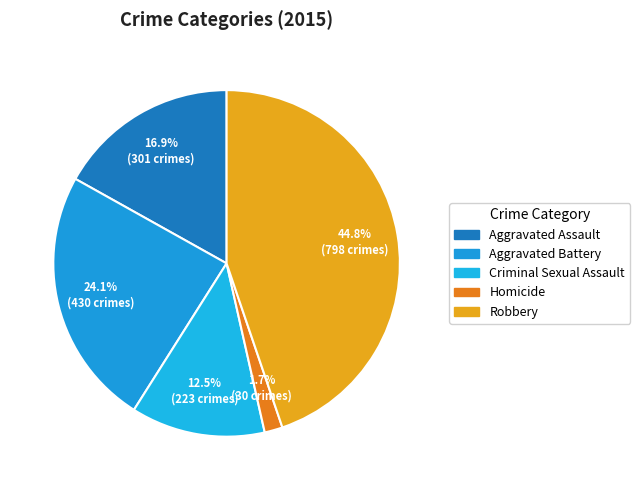

Rank the categories by value from highest to lowest.

Robbery, Aggravated Battery, Aggravated Assault, Criminal Sexual Assault, Homicide